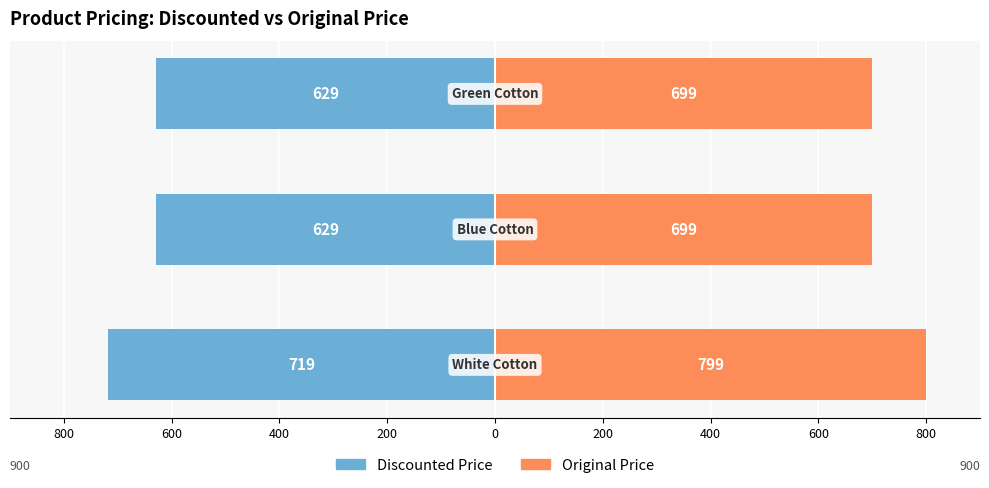

How many bars are there in total?

6